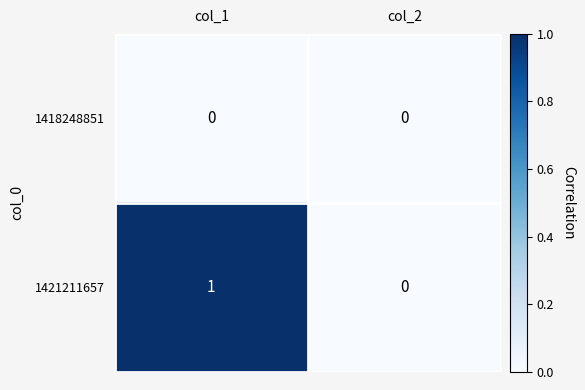

At which category does the chart reach its peak across all series?

col_1